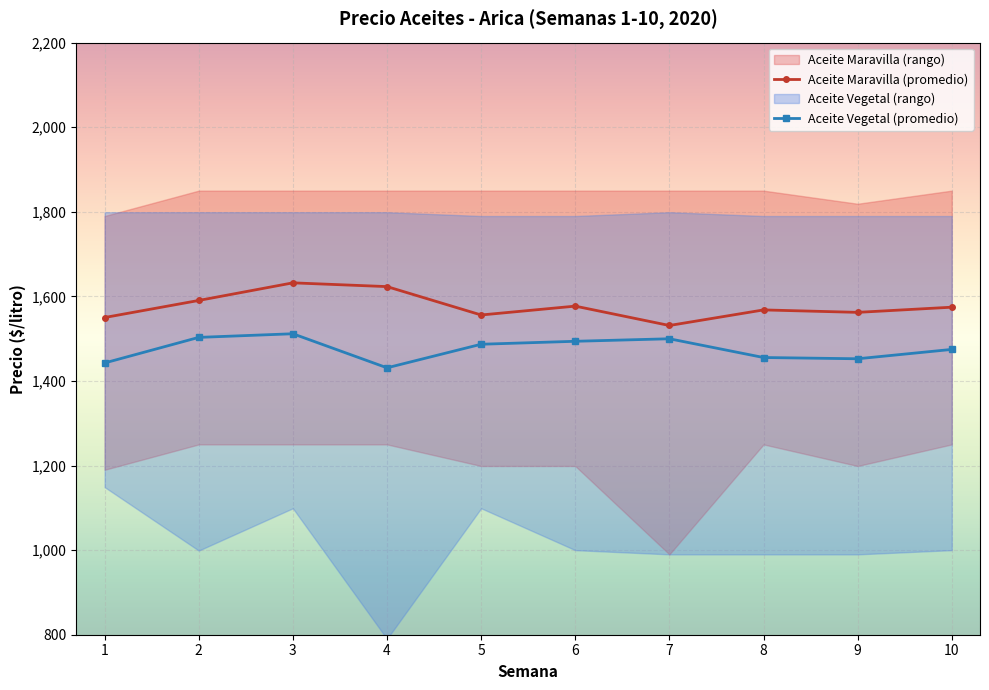

The value of Aceite Maravilla (promedio) at 10 is 1574.4. True or false?

True